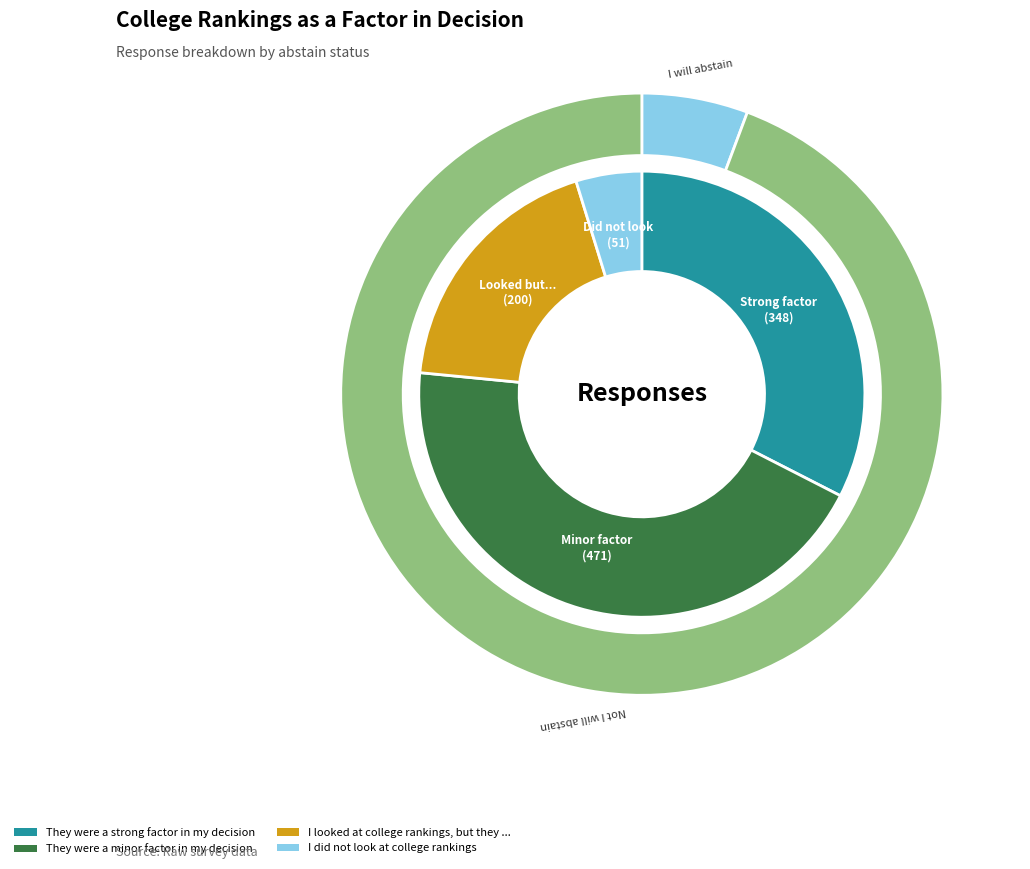

What portion of the pie excludes I will abstain?

93.7%